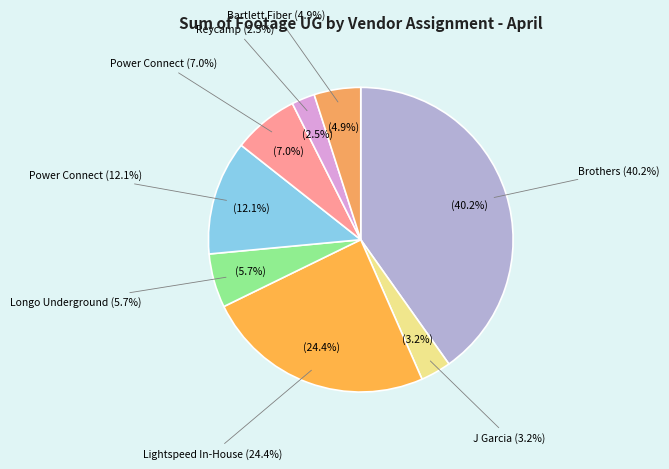

Combined, what portion of the pie is Power Connect  and Power Connect?

19.1%